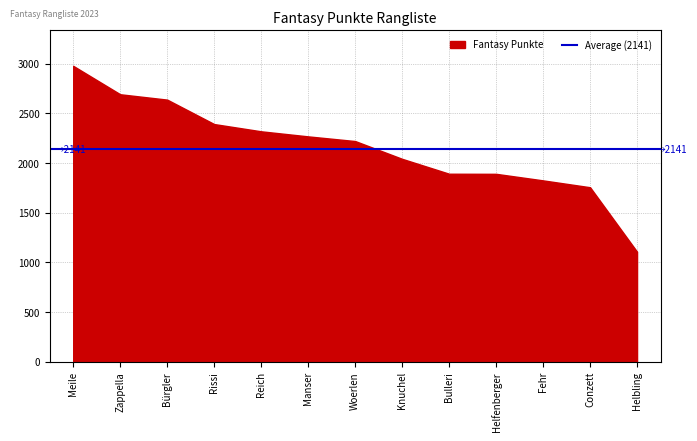

How many lines are shown in the chart?

1